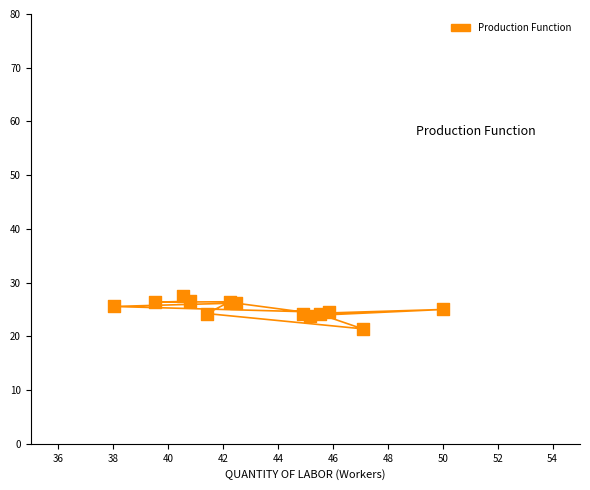

What is the range of X values (max minus min)?

12.0